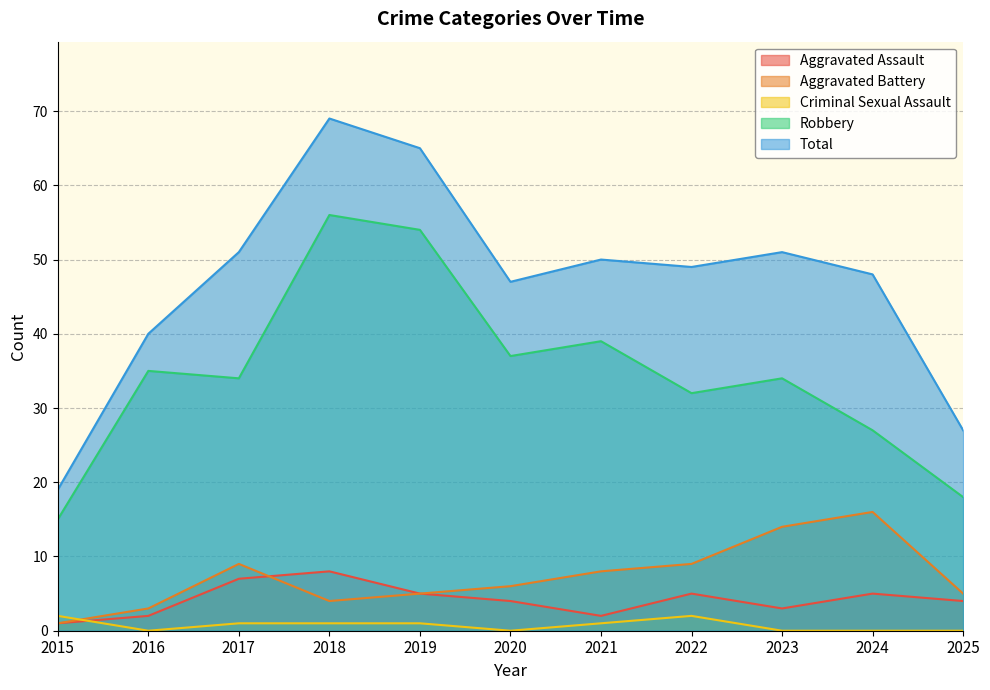

Reading right to left, extract all data points from this chart.

Aggravated Assault: 2025=4	2024=5	2023=3	2022=5	2021=2	2020=4	2019=5	2018=8	2017=7	2016=2	2015=1
Aggravated Battery: 2025=5	2024=16	2023=14	2022=9	2021=8	2020=6	2019=5	2018=4	2017=9	2016=3	2015=1
Criminal Sexual Assault: 2025=0	2024=0	2023=0	2022=2	2021=1	2020=0	2019=1	2018=1	2017=1	2016=0	2015=2
Robbery: 2025=18	2024=27	2023=34	2022=32	2021=39	2020=37	2019=54	2018=56	2017=34	2016=35	2015=15
Total: 2025=27	2024=48	2023=51	2022=49	2021=50	2020=47	2019=65	2018=69	2017=51	2016=40	2015=19